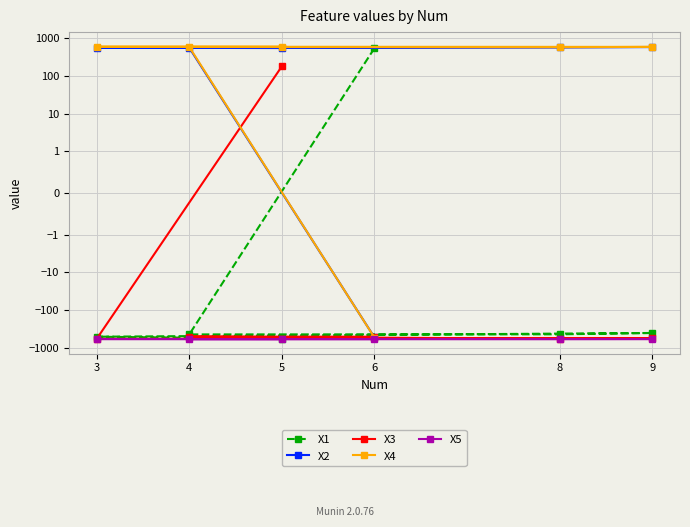

Which series has the largest range (max minus min)?

X4